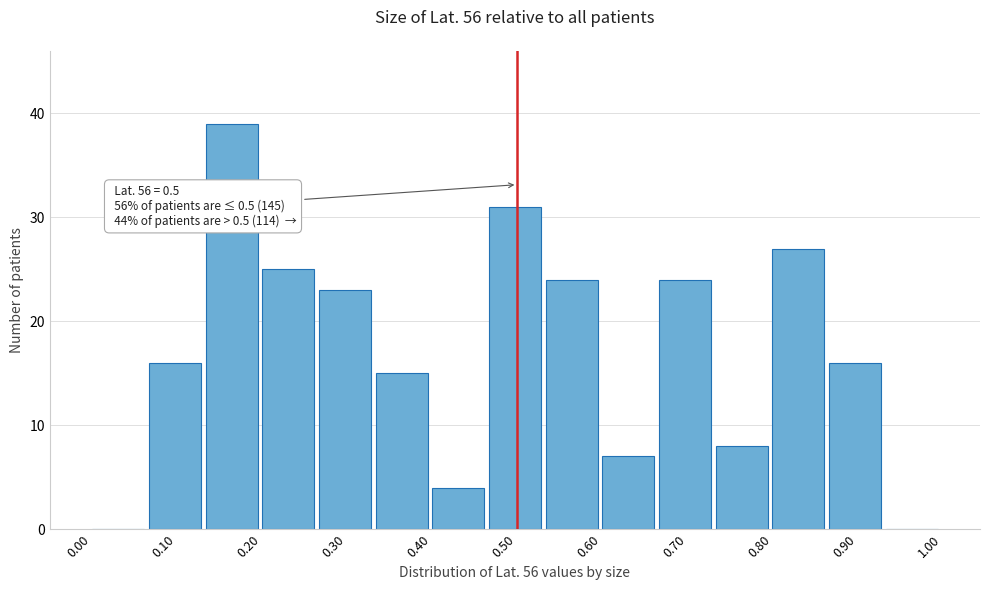

Which range on the x-axis has the tallest bar?

0.13 to 0.20